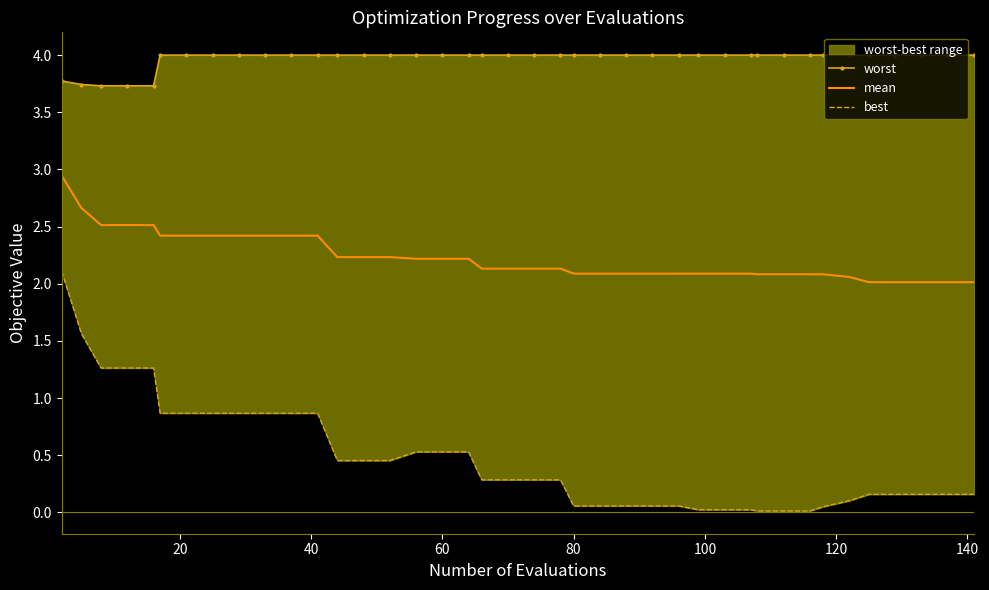

Is this an area chart (filled region under the line)?

No